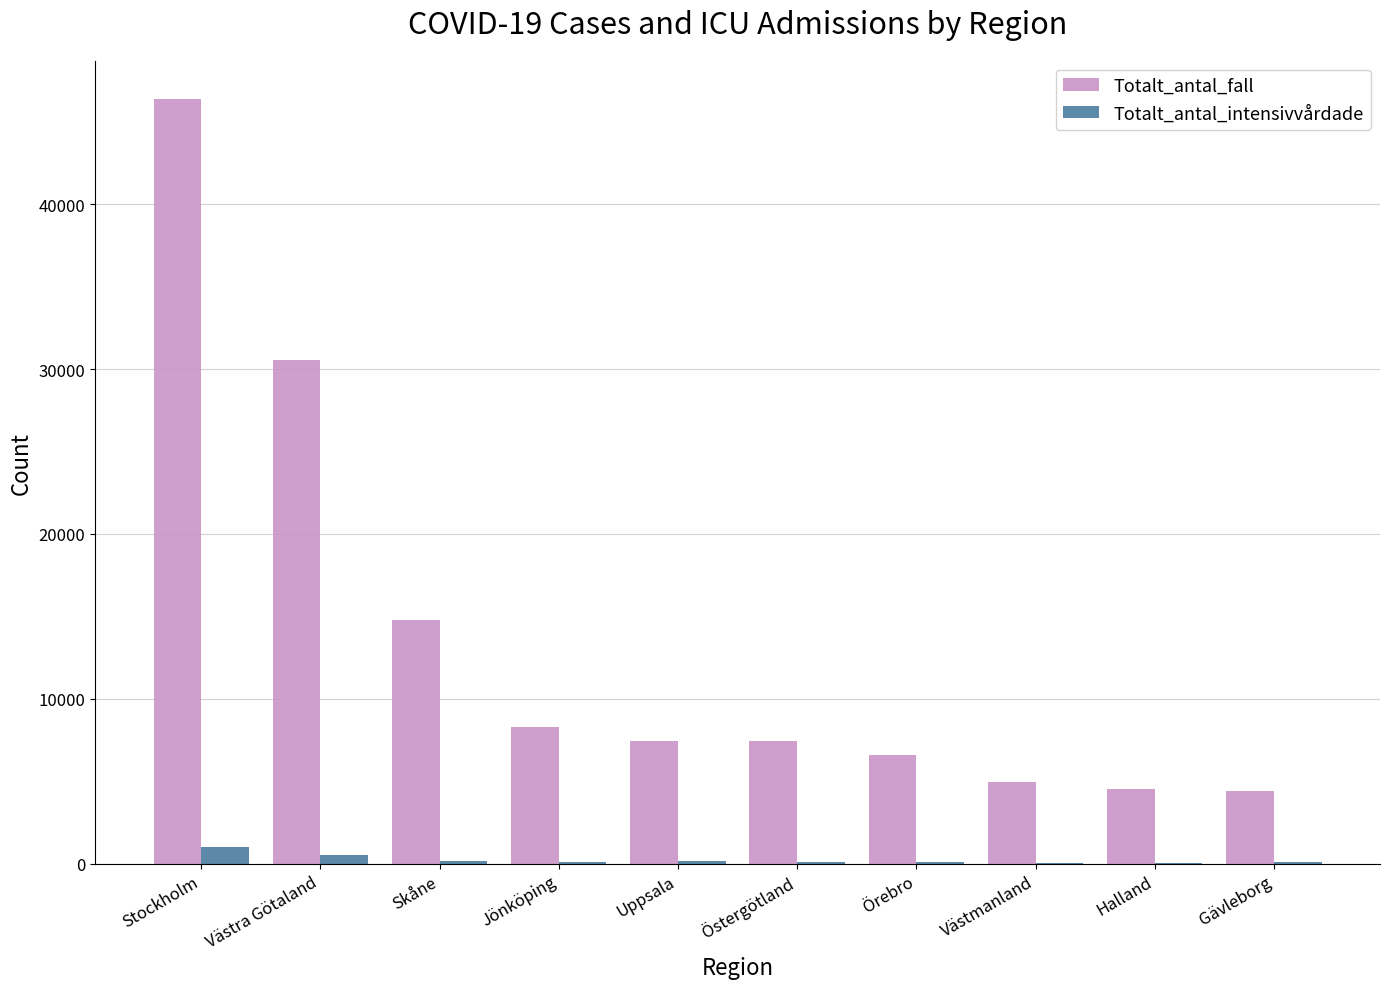

Which series changed the most between Skåne and Jönköping?

Totalt_antal_fall